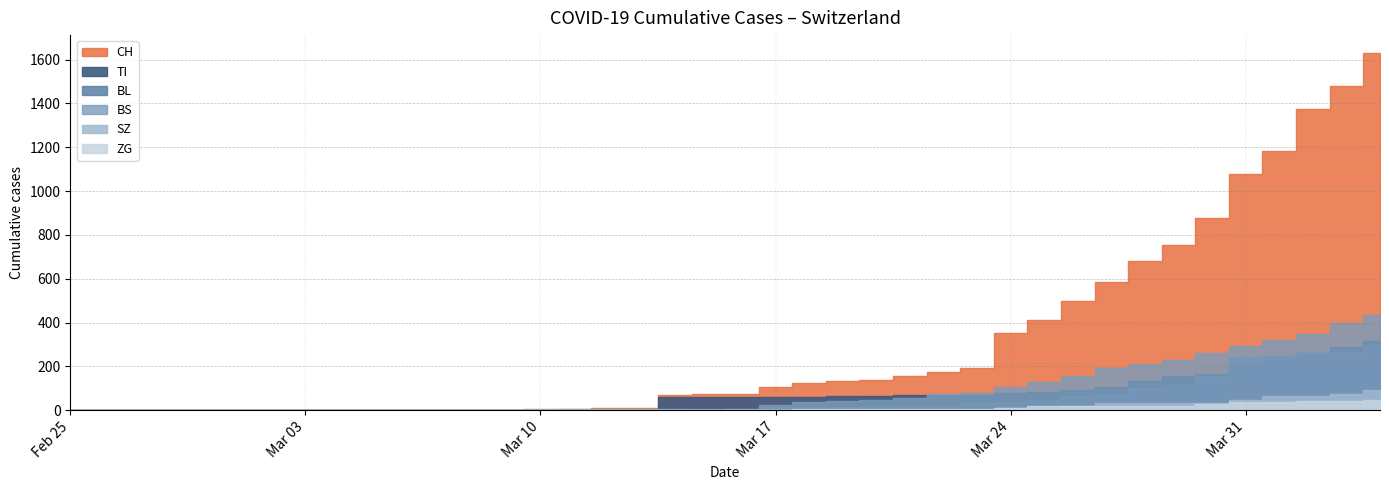

Reading left to right, what are all the values shown in this chart?

TI: 2020-02-25=0	2020-03-01=0	2020-03-06=0	2020-03-09=0	2020-03-10=0	2020-03-11=0	2020-03-12=0	2020-03-13=0	2020-03-14=61	2020-03-15=61	2020-03-16=61	2020-03-17=62	2020-03-18=62	2020-03-19=65	2020-03-20=67	2020-03-21=68	2020-03-22=70	2020-03-23=71	2020-03-24=80	2020-03-25=85	2020-03-26=91	2020-03-27=107	2020-03-28=136	2020-03-29=155	2020-03-30=165	2020-03-31=202	2020-04-01=229	2020-04-02=263	2020-04-03=287	2020-04-04=314
BL: 2020-02-25=0	2020-03-01=0	2020-03-06=0	2020-03-09=1	2020-03-10=2	2020-03-11=2	2020-03-12=2	2020-03-13=2	2020-03-14=2	2020-03-15=5	2020-03-16=5	2020-03-17=13	2020-03-18=16	2020-03-19=16	2020-03-20=18	2020-03-21=21	2020-03-22=21	2020-03-23=35	2020-03-24=40	2020-03-25=46	2020-03-26=65	2020-03-27=76	2020-03-28=100	2020-03-29=115	2020-03-30=158	2020-03-31=242	2020-04-01=249	2020-04-02=262	2020-04-03=266	2020-04-04=298
BS: 2020-02-25=0	2020-03-01=0	2020-03-06=0	2020-03-09=0	2020-03-10=0	2020-03-11=4	2020-03-12=4	2020-03-13=4	2020-03-14=4	2020-03-15=0	2020-03-16=4	2020-03-17=25	2020-03-18=36	2020-03-19=44	2020-03-20=46	2020-03-21=57	2020-03-22=73	2020-03-23=78	2020-03-24=105	2020-03-25=128	2020-03-26=155	2020-03-27=191	2020-03-28=211	2020-03-29=228	2020-03-30=263	2020-03-31=292	2020-04-01=323	2020-04-02=350	2020-04-03=397	2020-04-04=434
SZ: 2020-02-25=0	2020-03-01=0	2020-03-06=0	2020-03-09=0	2020-03-10=0	2020-03-11=0	2020-03-12=0	2020-03-13=0	2020-03-14=0	2020-03-15=0	2020-03-16=0	2020-03-17=0	2020-03-18=0	2020-03-19=0	2020-03-20=0	2020-03-21=0	2020-03-22=0	2020-03-23=0	2020-03-24=10	2020-03-25=10	2020-03-26=20	2020-03-27=32	2020-03-28=33	2020-03-29=33	2020-03-30=33	2020-03-31=48	2020-04-01=65	2020-04-02=65	2020-04-03=75	2020-04-04=92
ZG: 2020-02-25=0	2020-03-01=0	2020-03-06=0	2020-03-09=0	2020-03-10=0	2020-03-11=0	2020-03-12=0	2020-03-13=0	2020-03-14=0	2020-03-15=0	2020-03-16=0	2020-03-17=1	2020-03-18=5	2020-03-19=5	2020-03-20=5	2020-03-21=5	2020-03-22=5	2020-03-23=5	2020-03-24=12	2020-03-25=18	2020-03-26=18	2020-03-27=18	2020-03-28=21	2020-03-29=21	2020-03-30=29	2020-03-31=39	2020-04-01=40	2020-04-02=41	2020-04-03=44	2020-04-04=46
CH: 2020-02-25=0	2020-03-01=0	2020-03-06=1	2020-03-09=3	2020-03-10=4	2020-03-11=8	2020-03-12=9	2020-03-13=9	2020-03-14=70	2020-03-15=73	2020-03-16=74	2020-03-17=105	2020-03-18=123	2020-03-19=134	2020-03-20=140	2020-03-21=155	2020-03-22=173	2020-03-23=194	2020-03-24=355	2020-03-25=414	2020-03-26=499	2020-03-27=584	2020-03-28=683	2020-03-29=752	2020-03-30=877	2020-03-31=1079	2020-04-01=1183	2020-04-02=1376	2020-04-03=1479	2020-04-04=1630